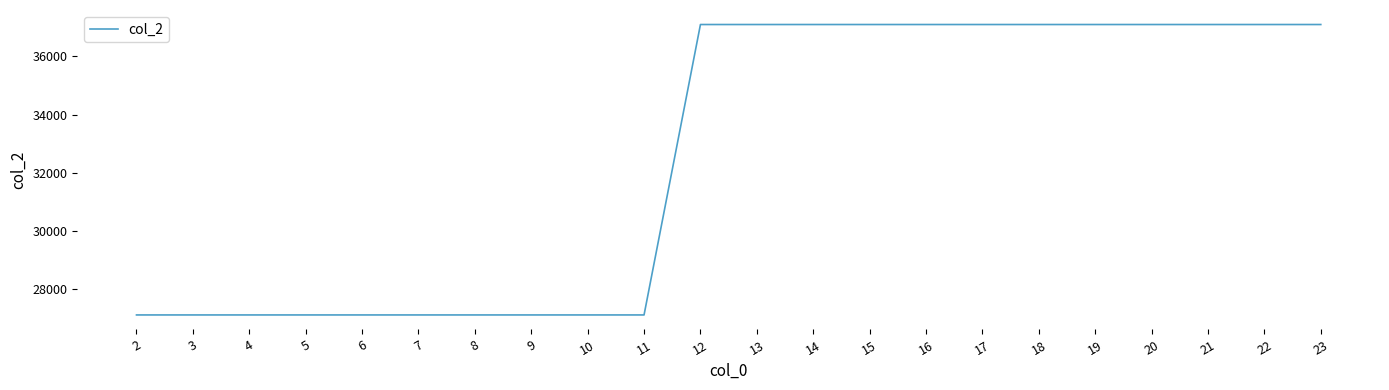

What is the minimum value shown in the chart?

27100